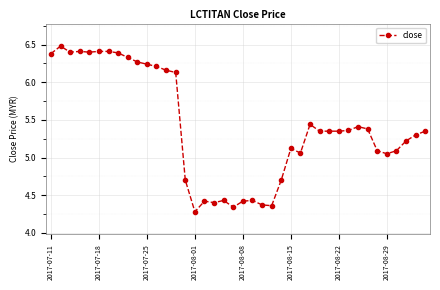

True or false: there are more than 2 points higher than both neighbors.

True